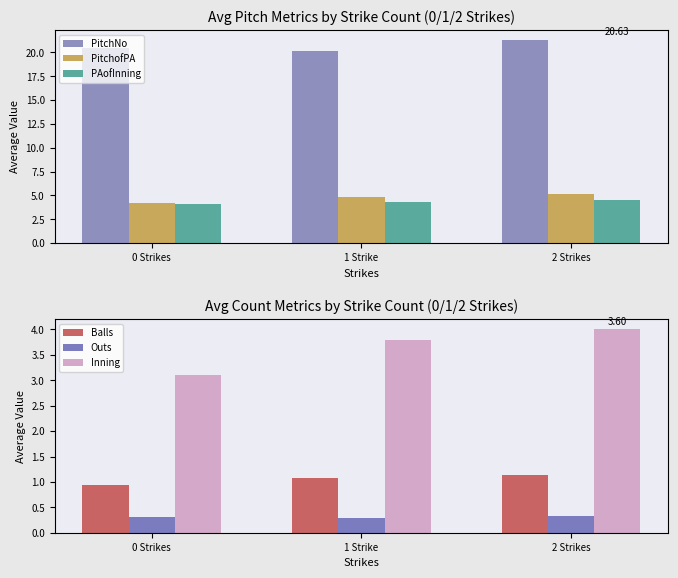

List the labels in order of PitchNo value, largest first.

2 Strikes, 0 Strikes, 1 Strike